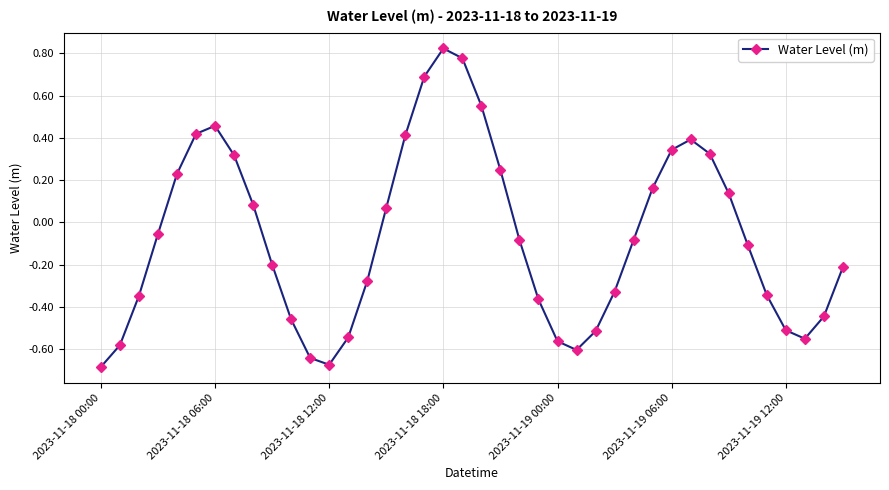

How many distinct data groups are displayed?

1